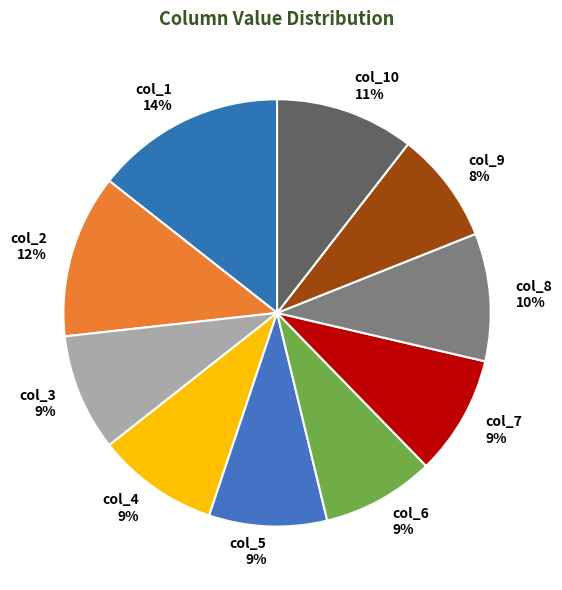

Is there any slice that represents more than half of the pie?

No